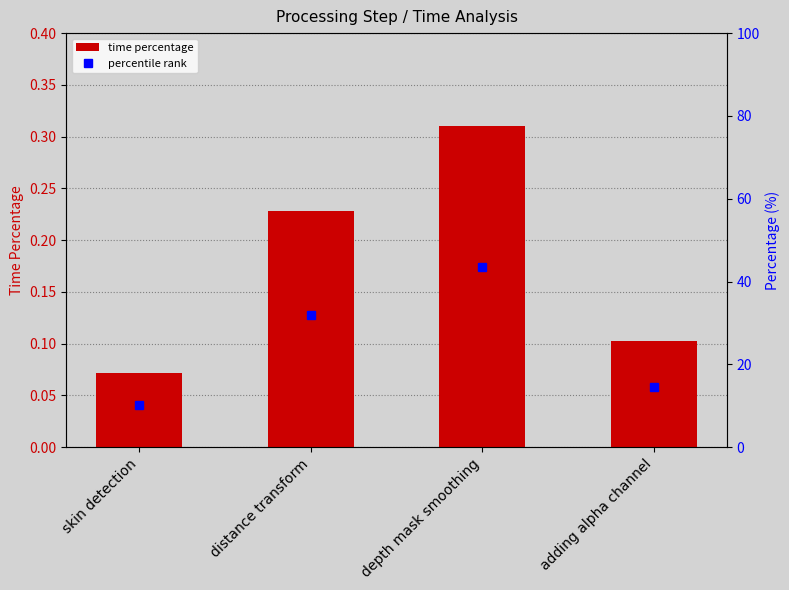

How many groups of bars are there?

4